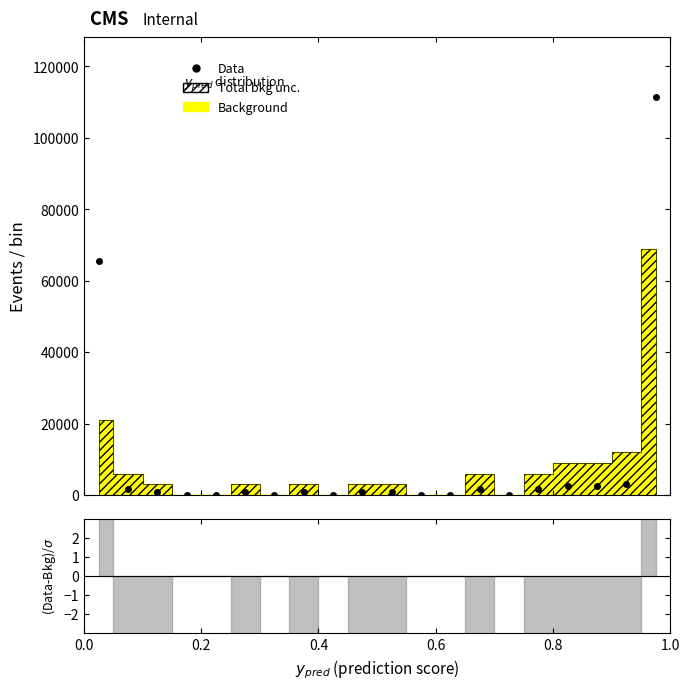

How many positive values are there?

13